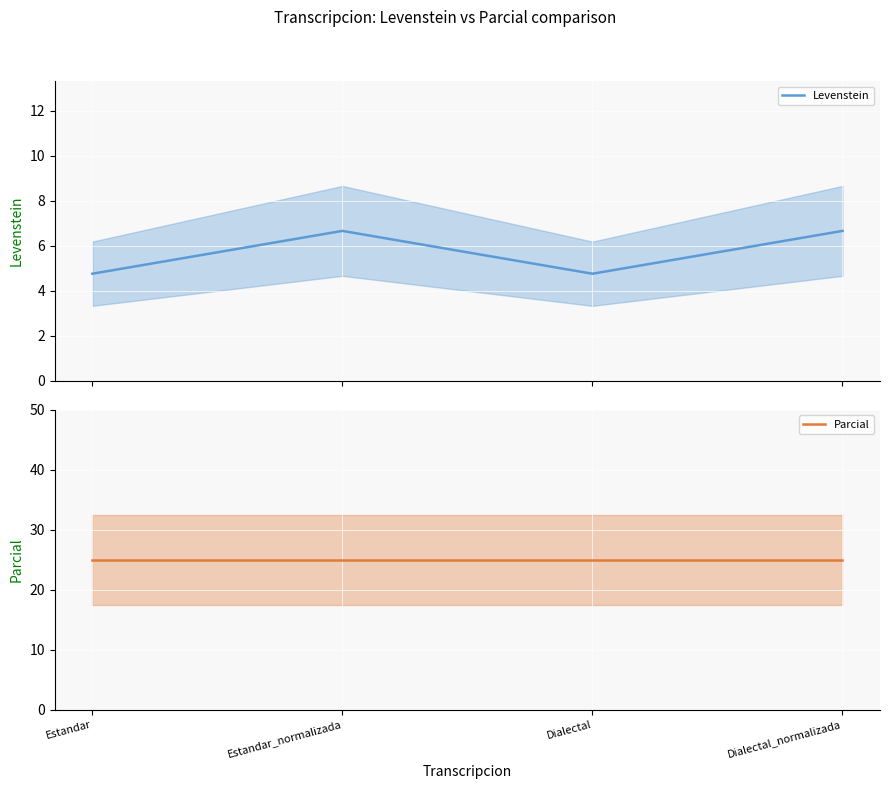

At Dialectal, list the series in order from smallest to largest.

Levenstein, Parcial